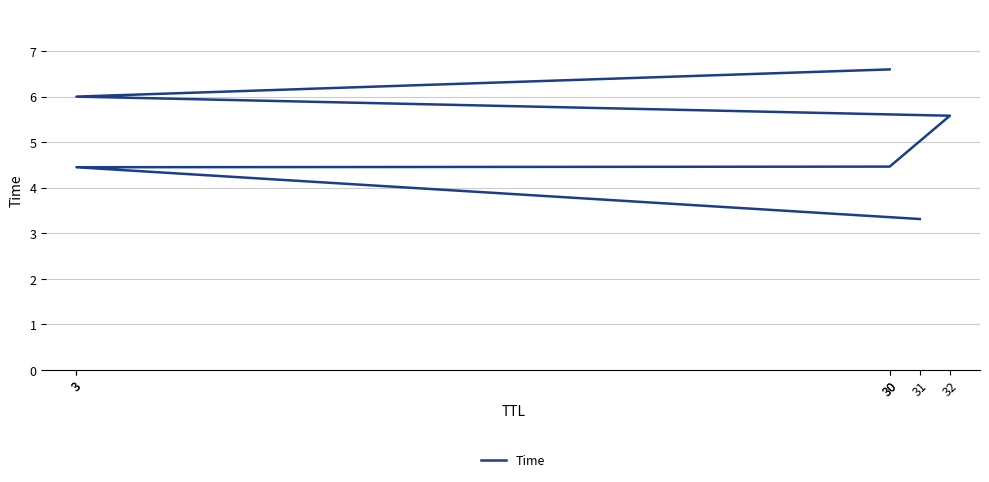

What is the change in value from 31 to 3?

+1.1